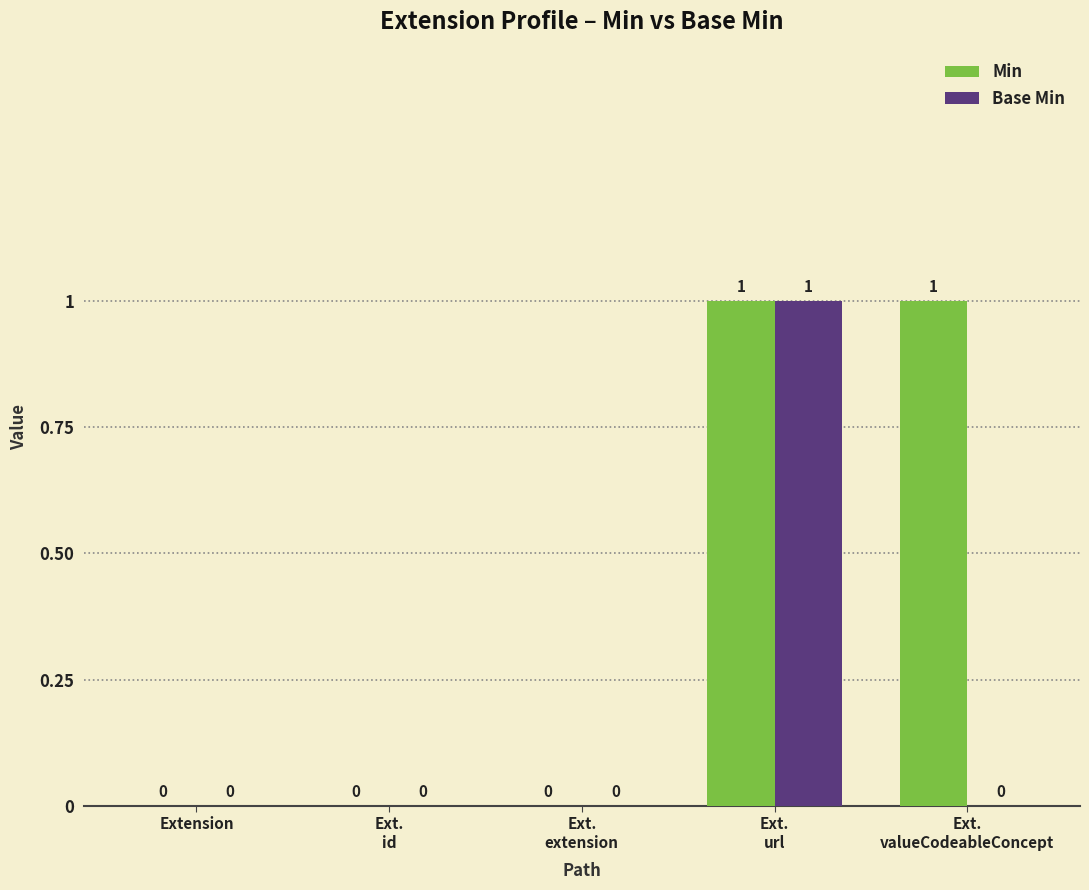

The value of Min at Extension is 1. True or false?

False